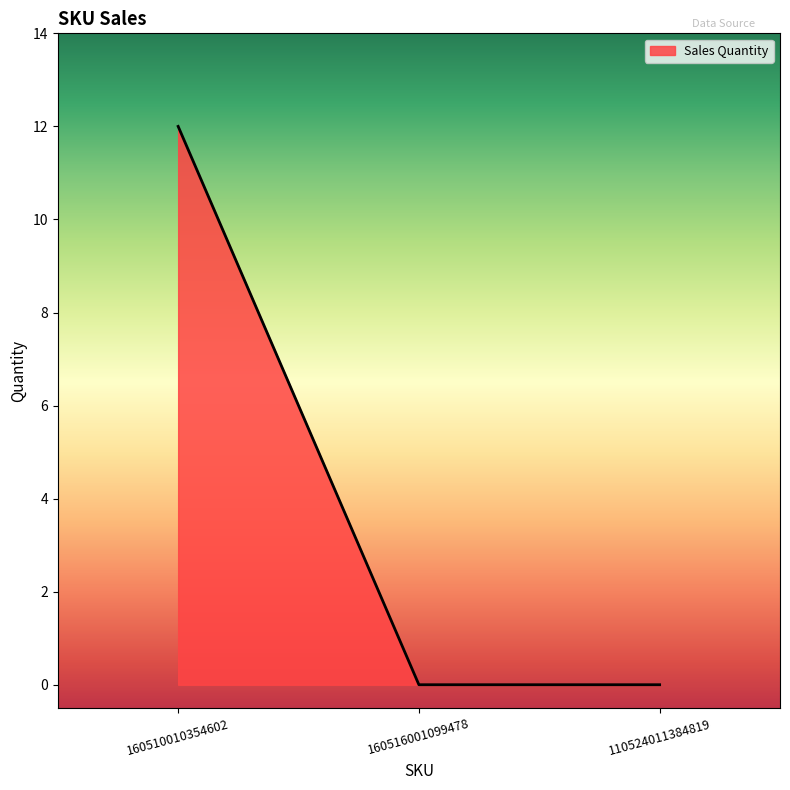

How many lines are shown in the chart?

1